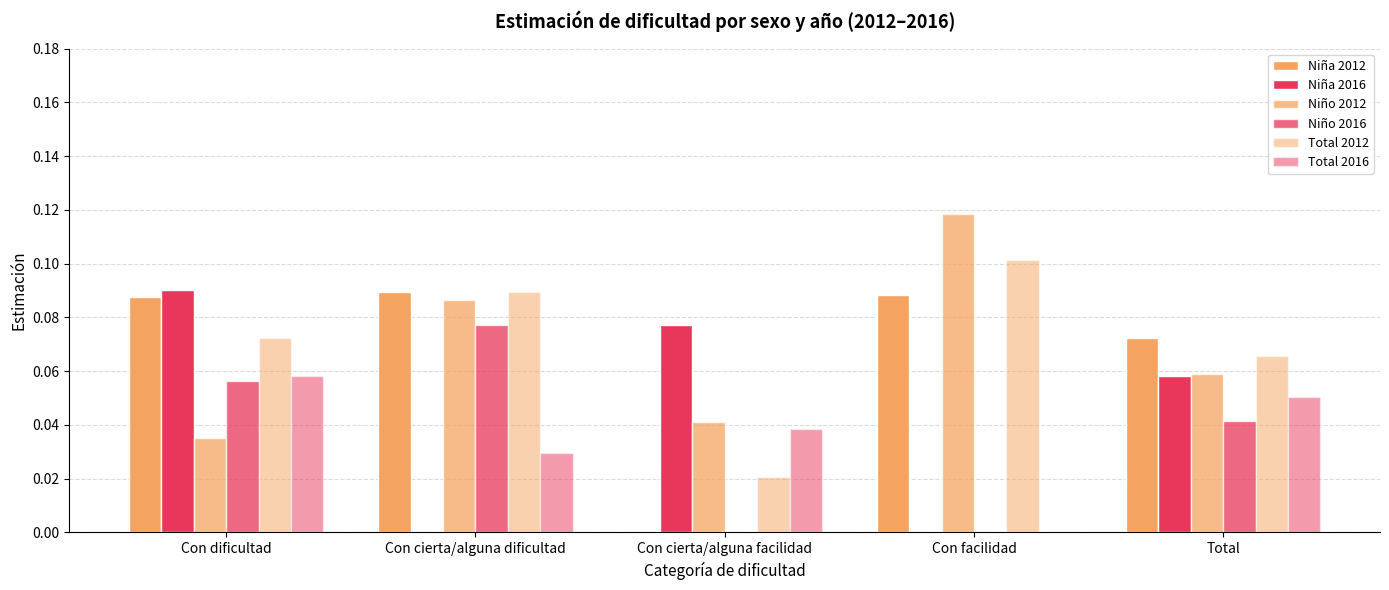

Count the number of data series in this chart.

6